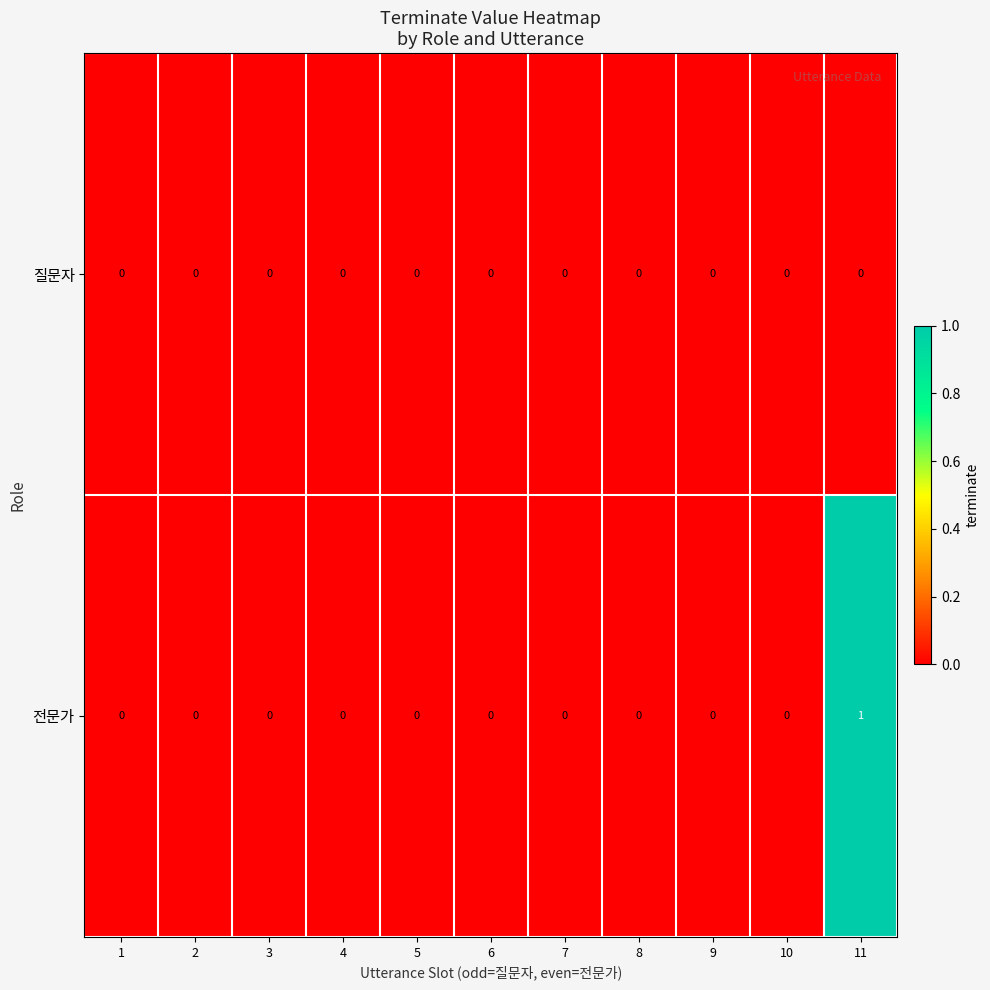

At which category is the sum across all series the highest?

11